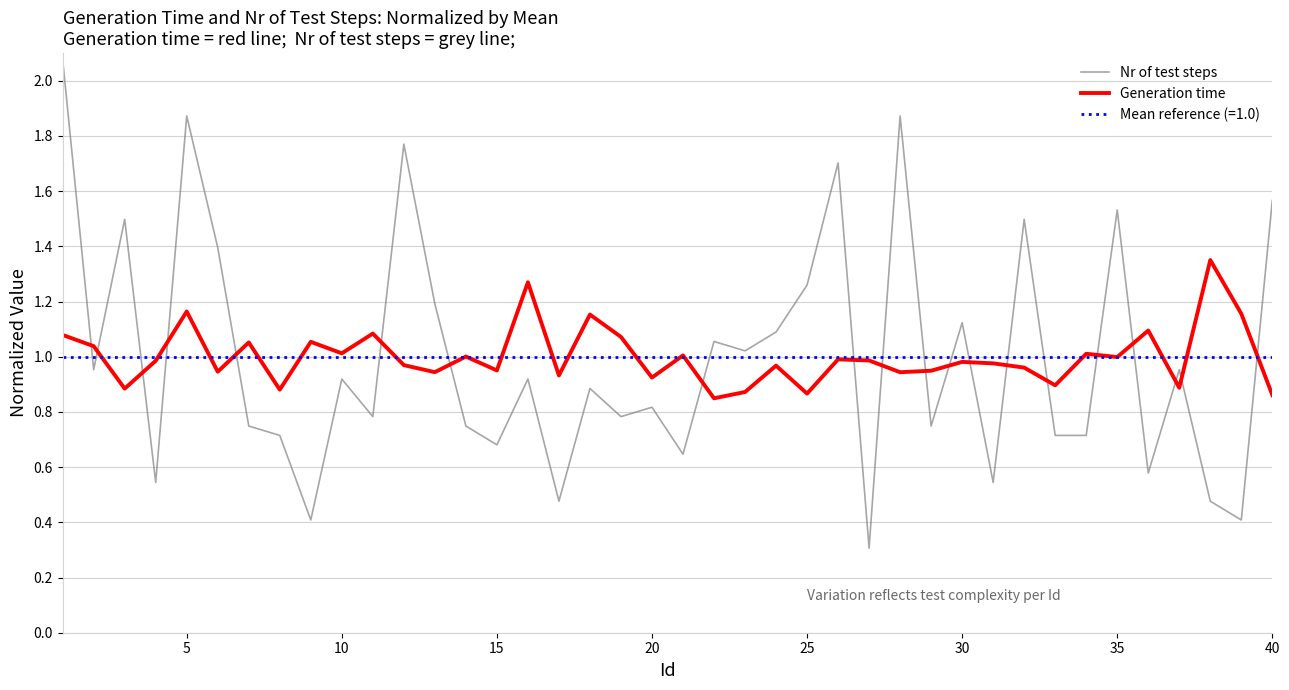

At how many categories does at least one series exceed 1?

30